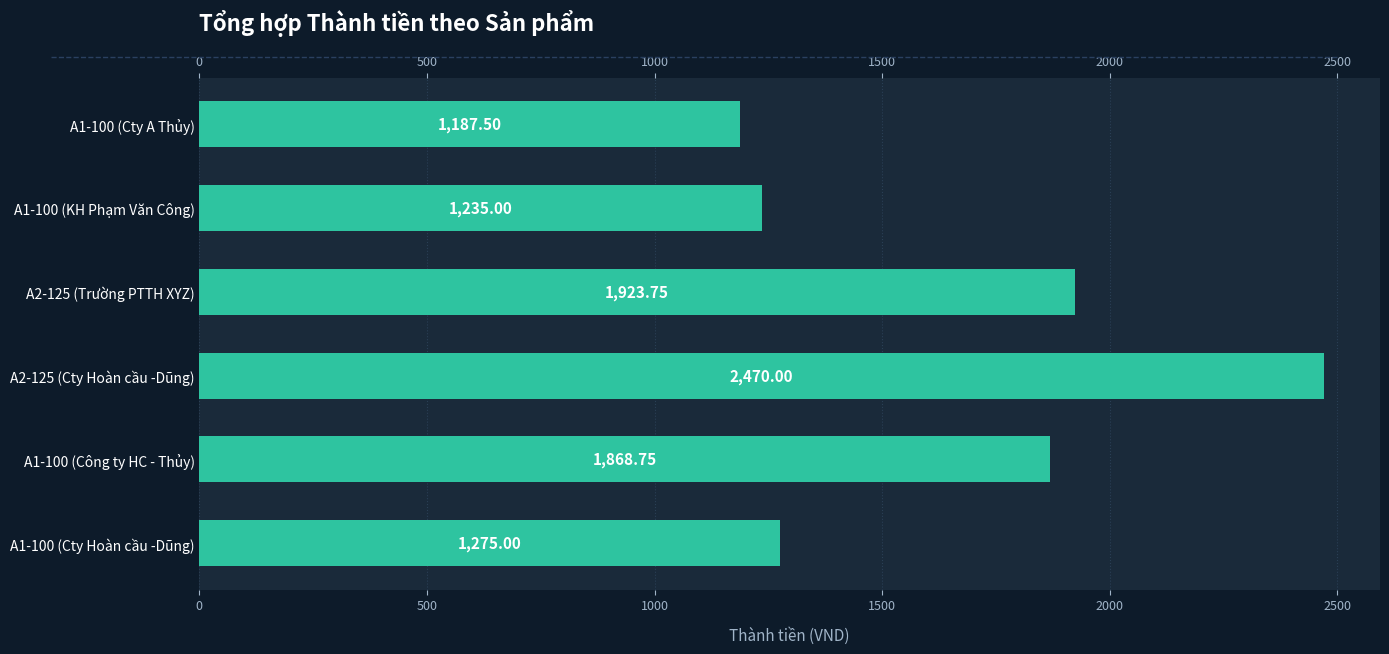

True or false: the data shows 1923.8 at A2-125 (Trường PTTH XYZ).

True